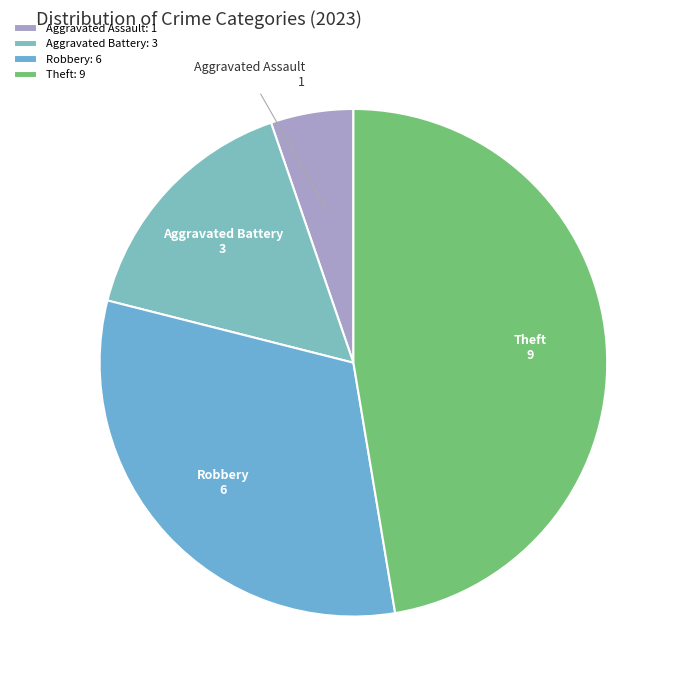

What is the ratio of the value at Aggravated Assault to the value at Aggravated Battery?

0.3